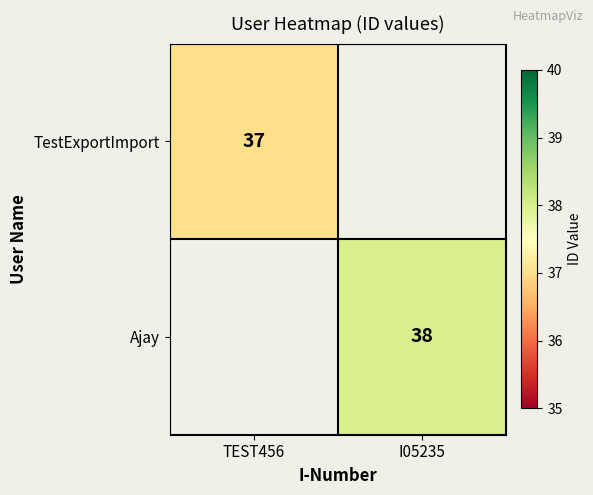

True or false: TestExportImport has a value of 21 at TEST456.

False